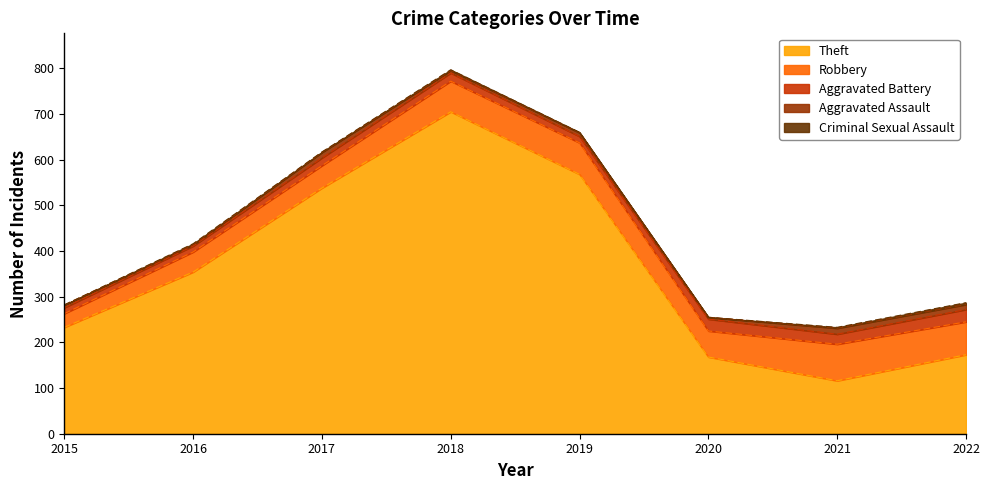

Reading left to right, what are all the values shown in this chart?

Theft: 2015=233	2016=354	2017=538	2018=705	2019=568	2020=168	2021=116	2022=173
Robbery: 2015=30	2016=44	2017=49	2018=67	2019=69	2020=57	2021=80	2022=72
Aggravated Battery: 2015=13	2016=13	2017=17	2018=18	2019=14	2020=26	2021=22	2022=27
Aggravated Assault: 2015=6	2016=3	2017=12	2018=5	2019=8	2020=4	2021=13	2022=11
Criminal Sexual Assault: 2015=0	2016=2	2017=1	2018=2	2019=1	2020=0	2021=2	2022=4